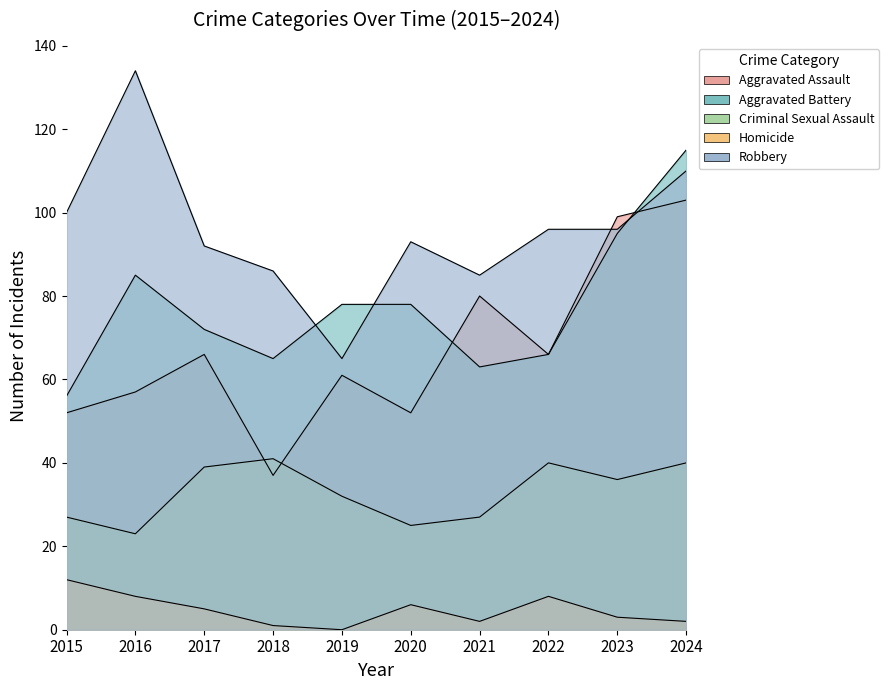

Is it true that Robbery equals 187 at 2024?

False